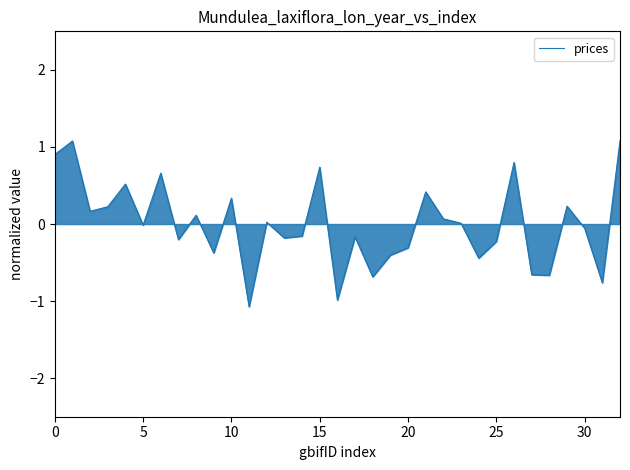

Is it true that the value at 5 is -0.0?

True